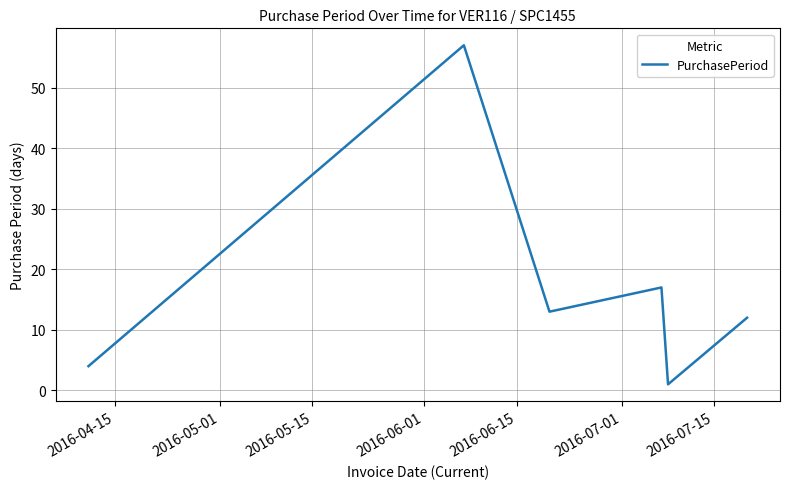

What is the difference between the maximum and minimum values?

56